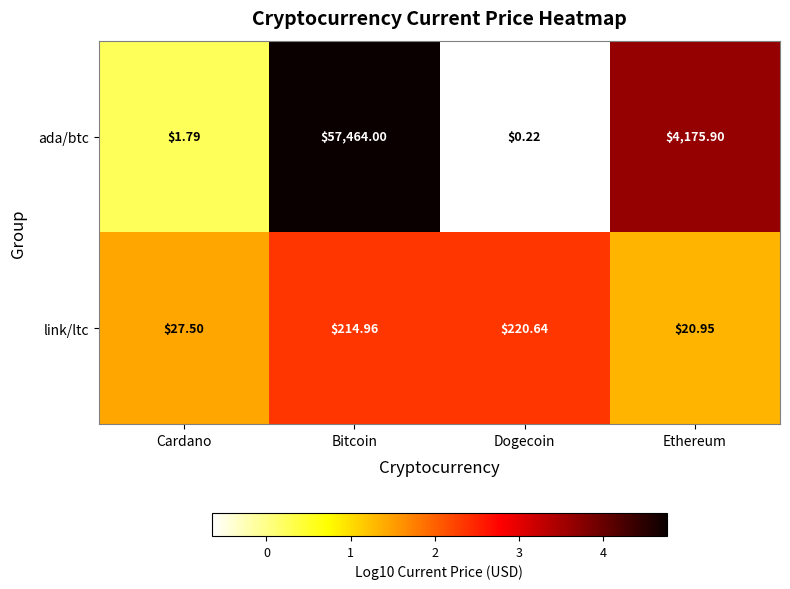

Is the value of link/ltc at Cardano greater than the value of ada/btc at Bitcoin?

No